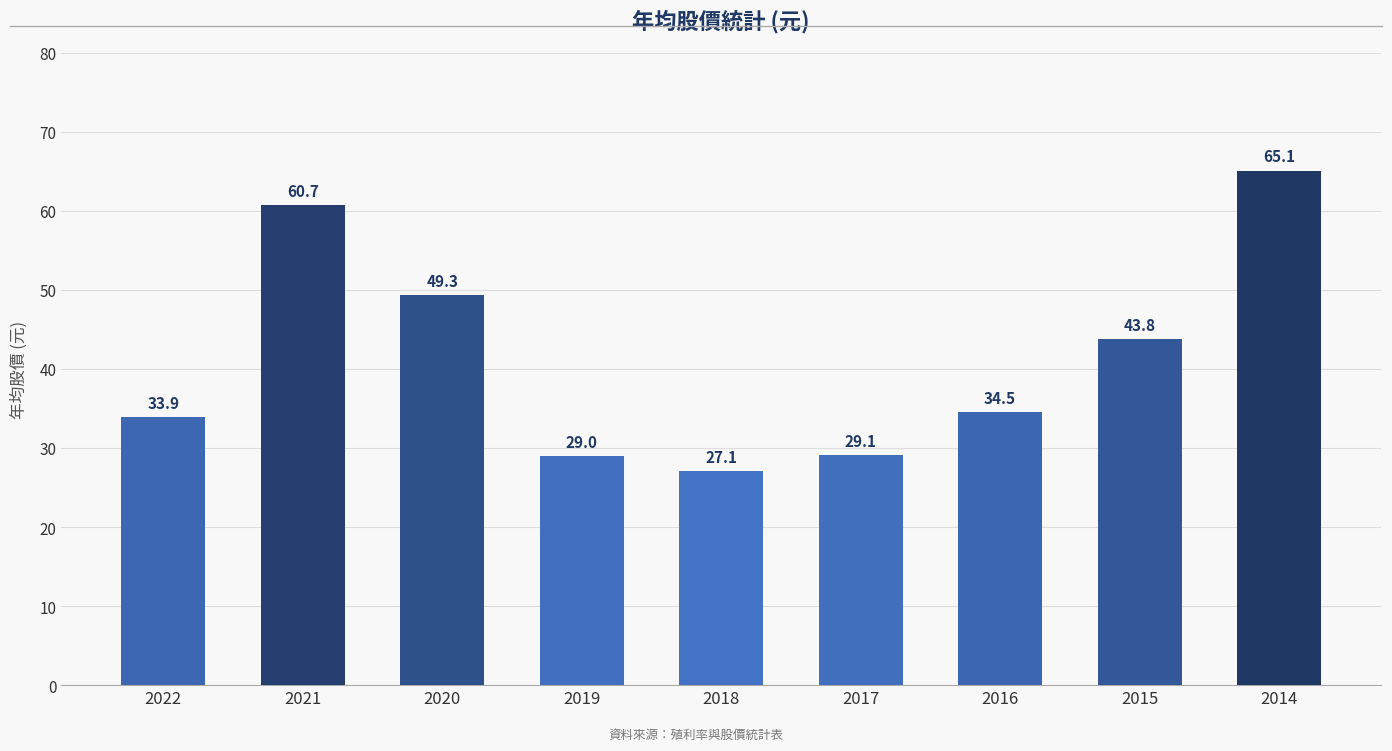

The value at 2018 is 41.9. True or false?

False